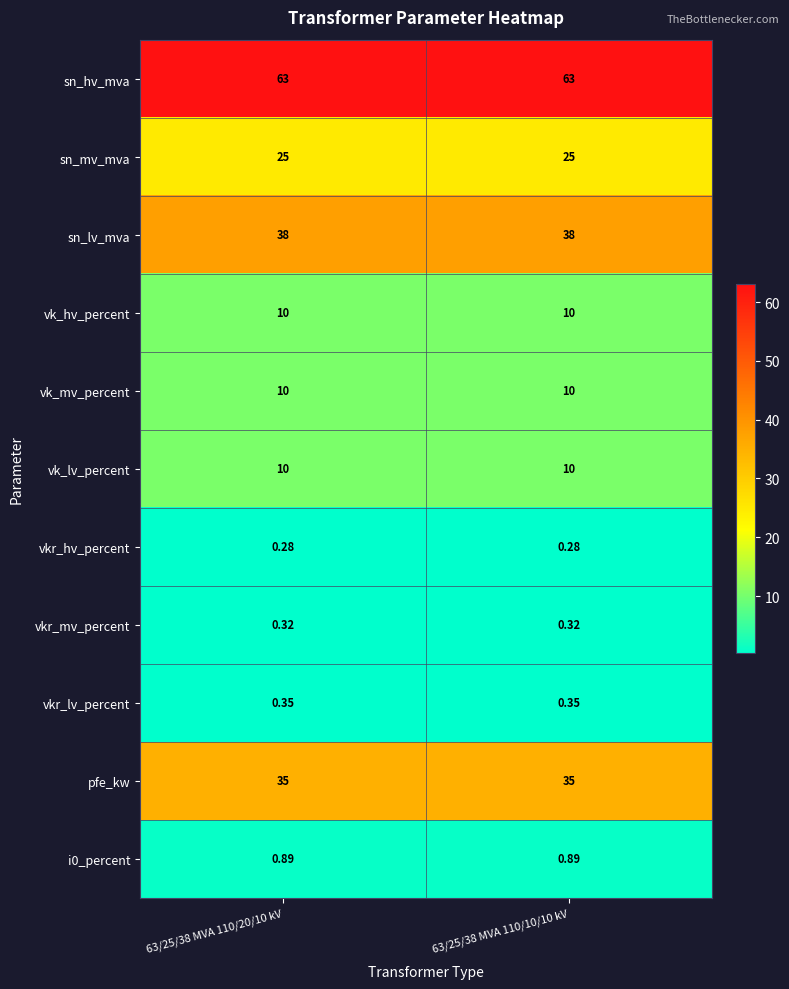

Is the value of i0_percent at 63/25/38 MVA 110/20/10 kV greater than the value of vkr_hv_percent at 63/25/38 MVA 110/20/10 kV?

Yes